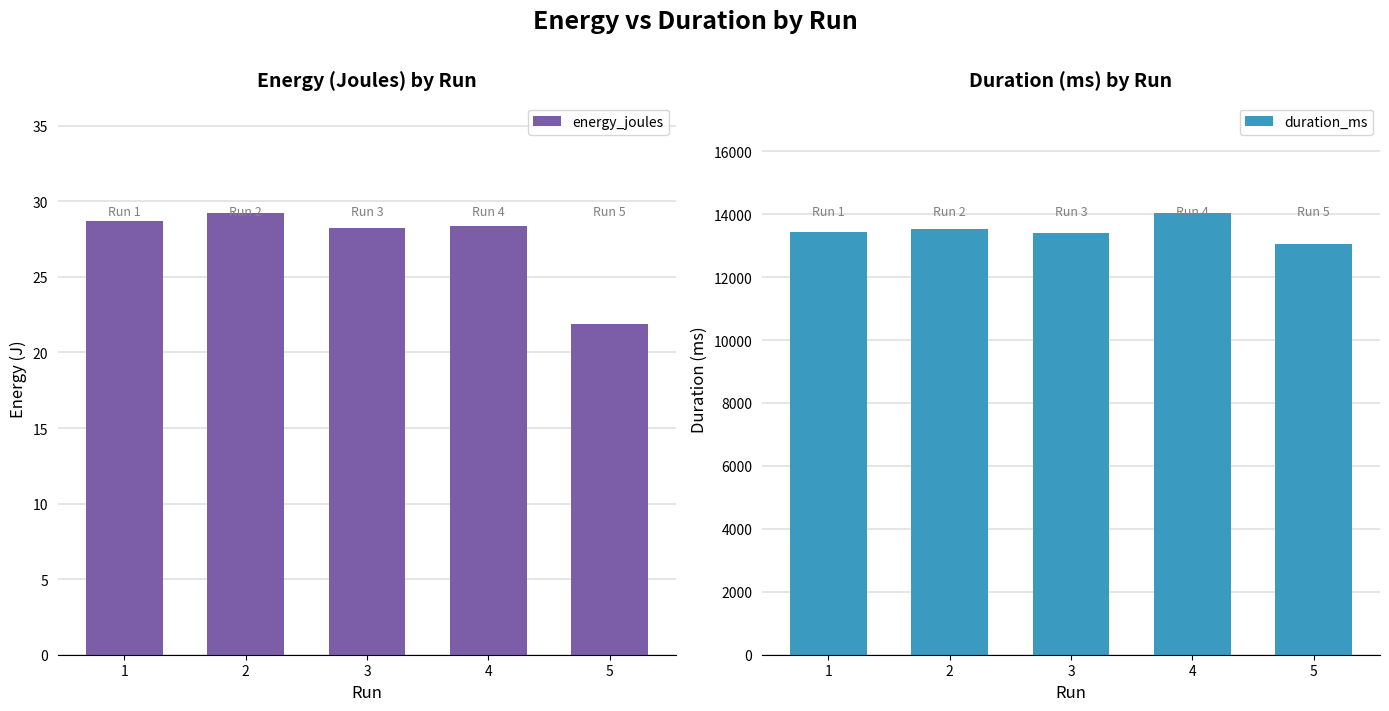

How many data points in duration_ms are above 13431?

2